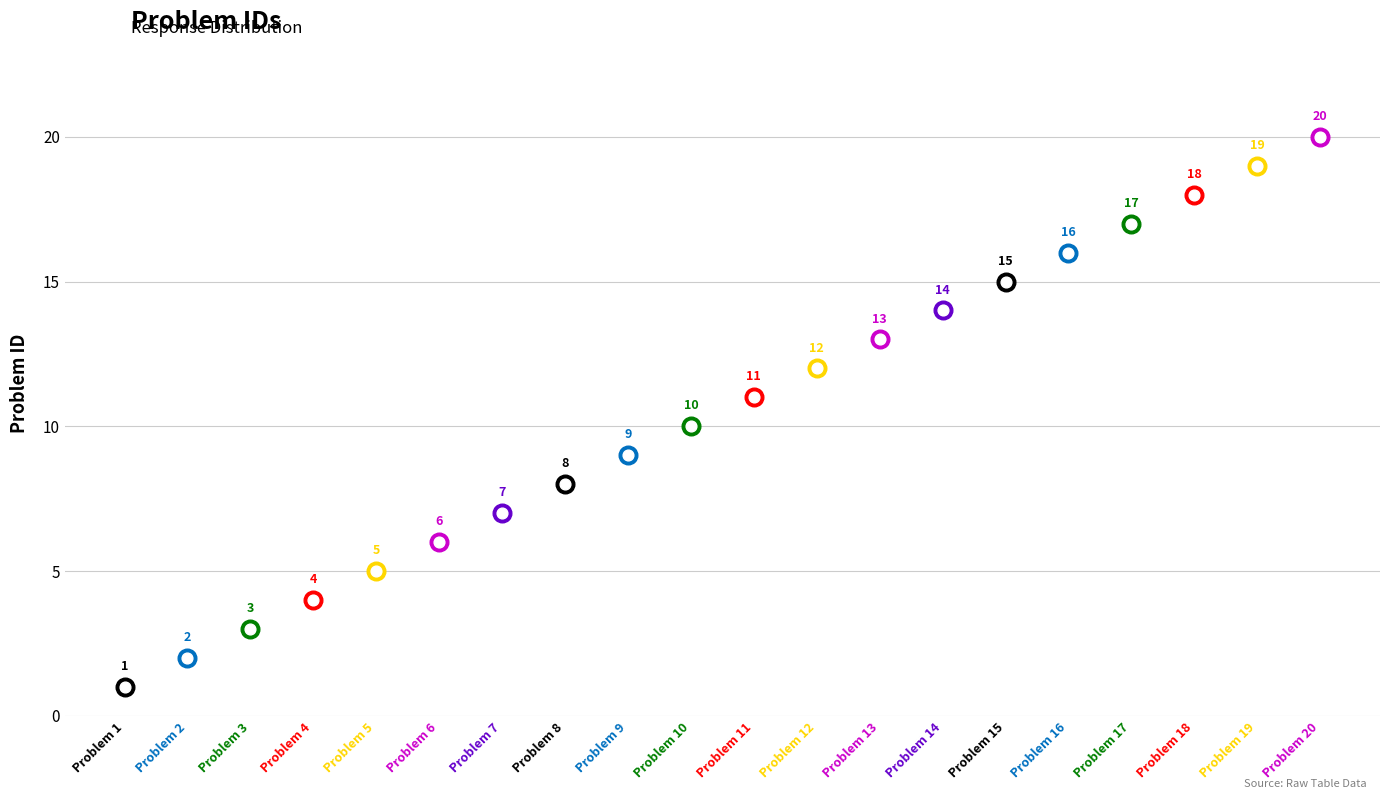

Approximately how many times larger is the value at 17 compared to 15?

1.1